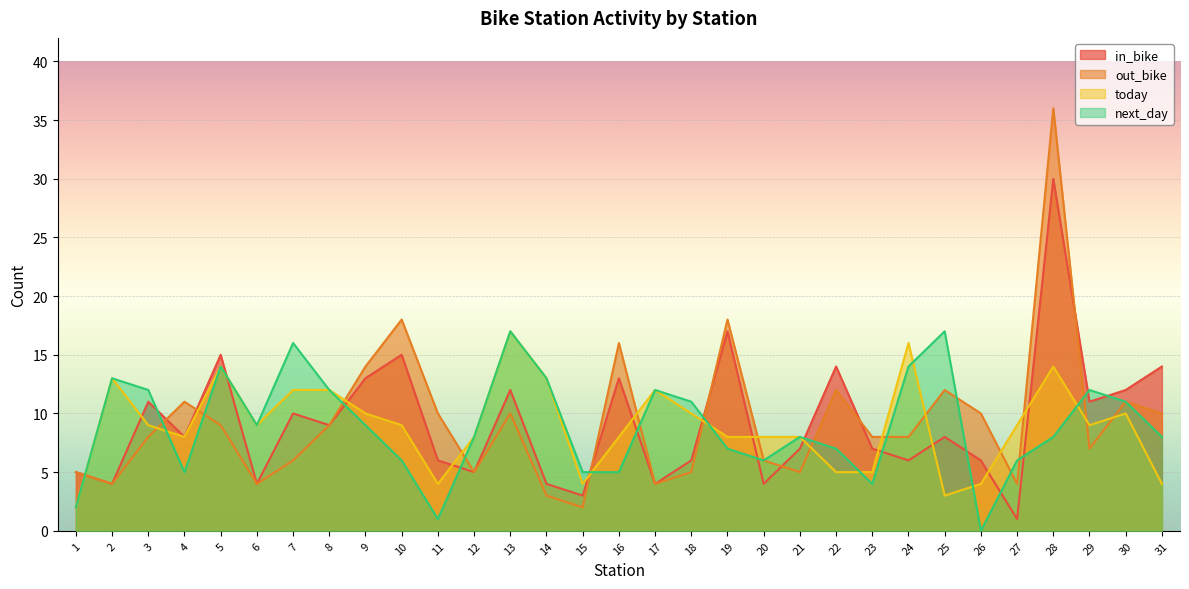

In next_day, how many points are higher than both neighbors (excluding endpoints)?

8